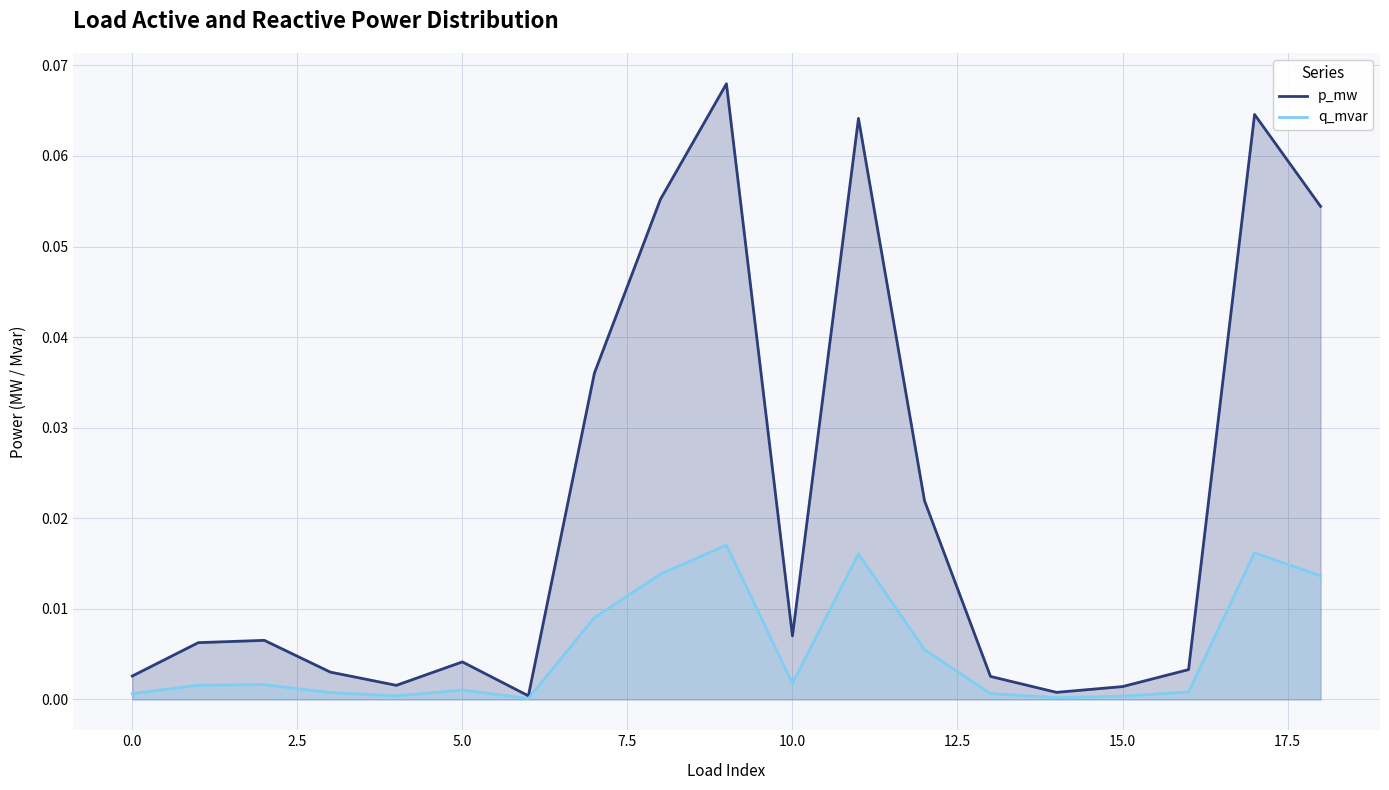

True or false: q_mvar has a value of 0.1 at 11.

True